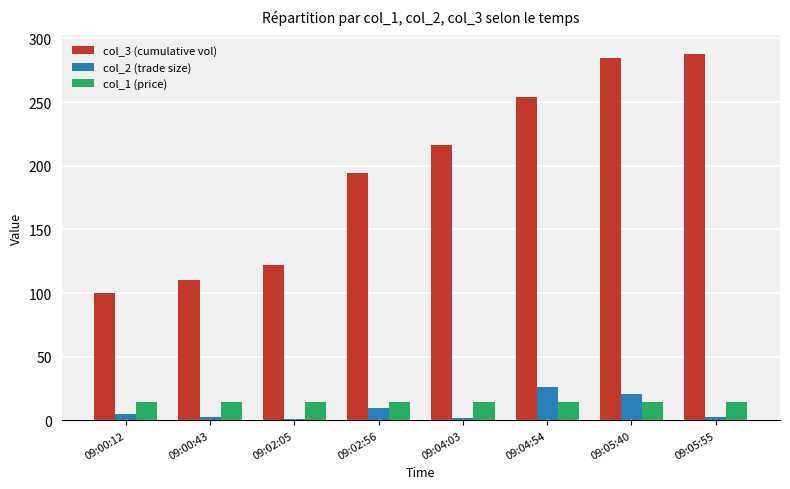

What is the sum of all col_2 (trade size) values?

71.0